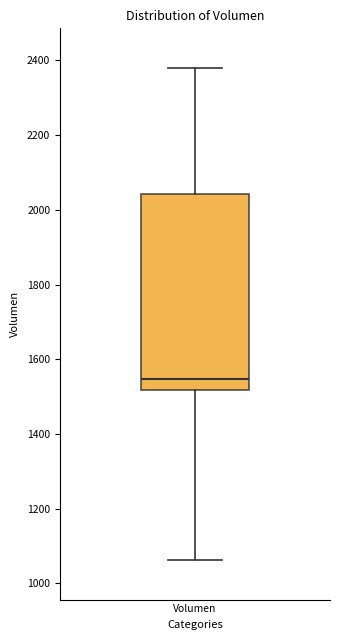

Read this box plot against the y-axis: the position of the median line, the range covered by the box, and the ends of both whiskers. The values are not printed on the chart, so give them approximately, as read against the axis.

median 1540, box 1520 to 2040, whiskers 1060 to 2380